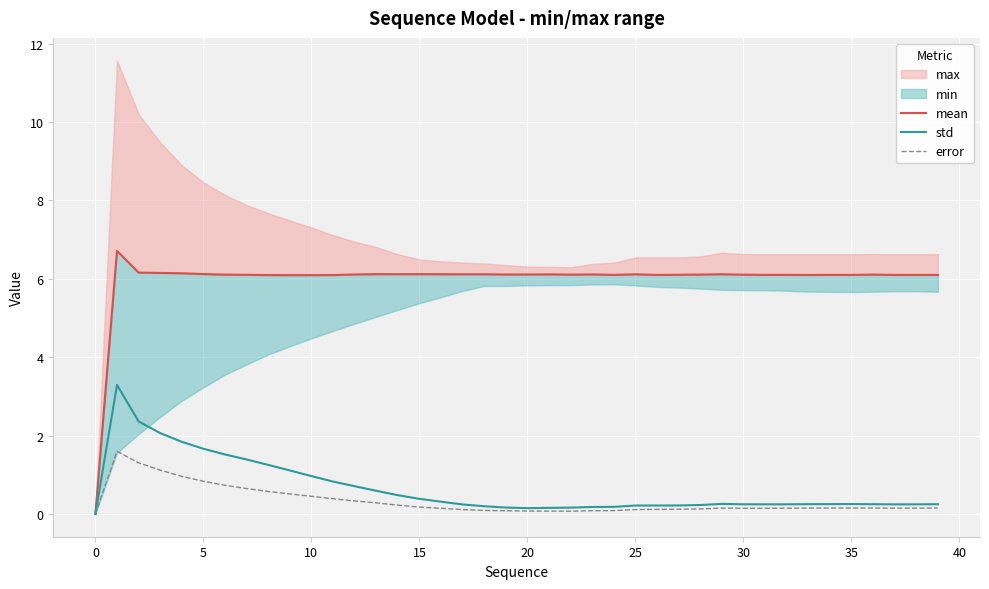

Is it true that std equals 0.2 at 20?

True